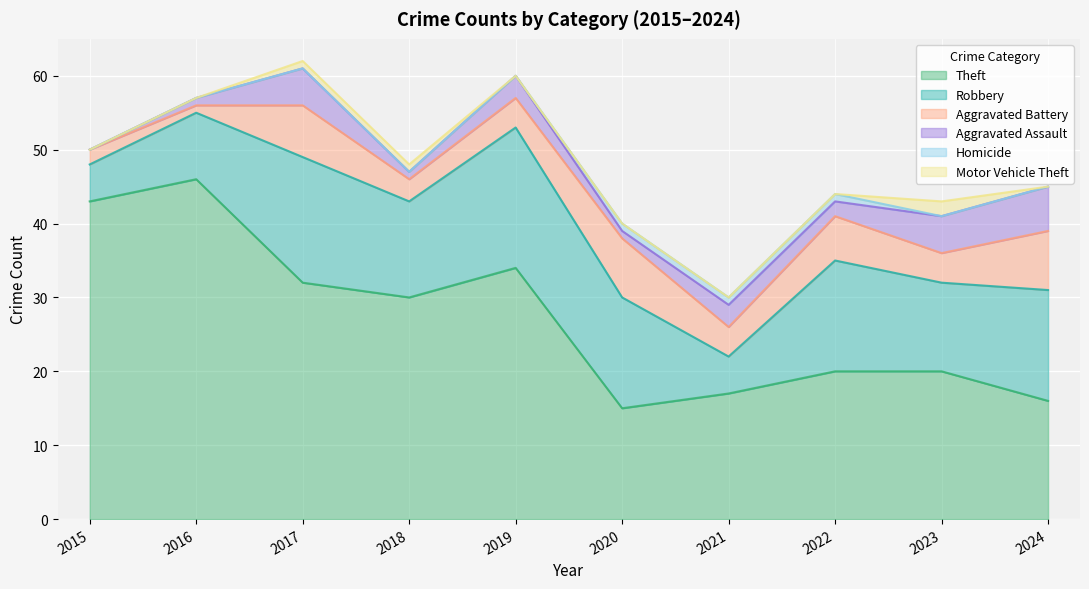

True or false: Aggravated Battery and Homicide cross at least once.

False